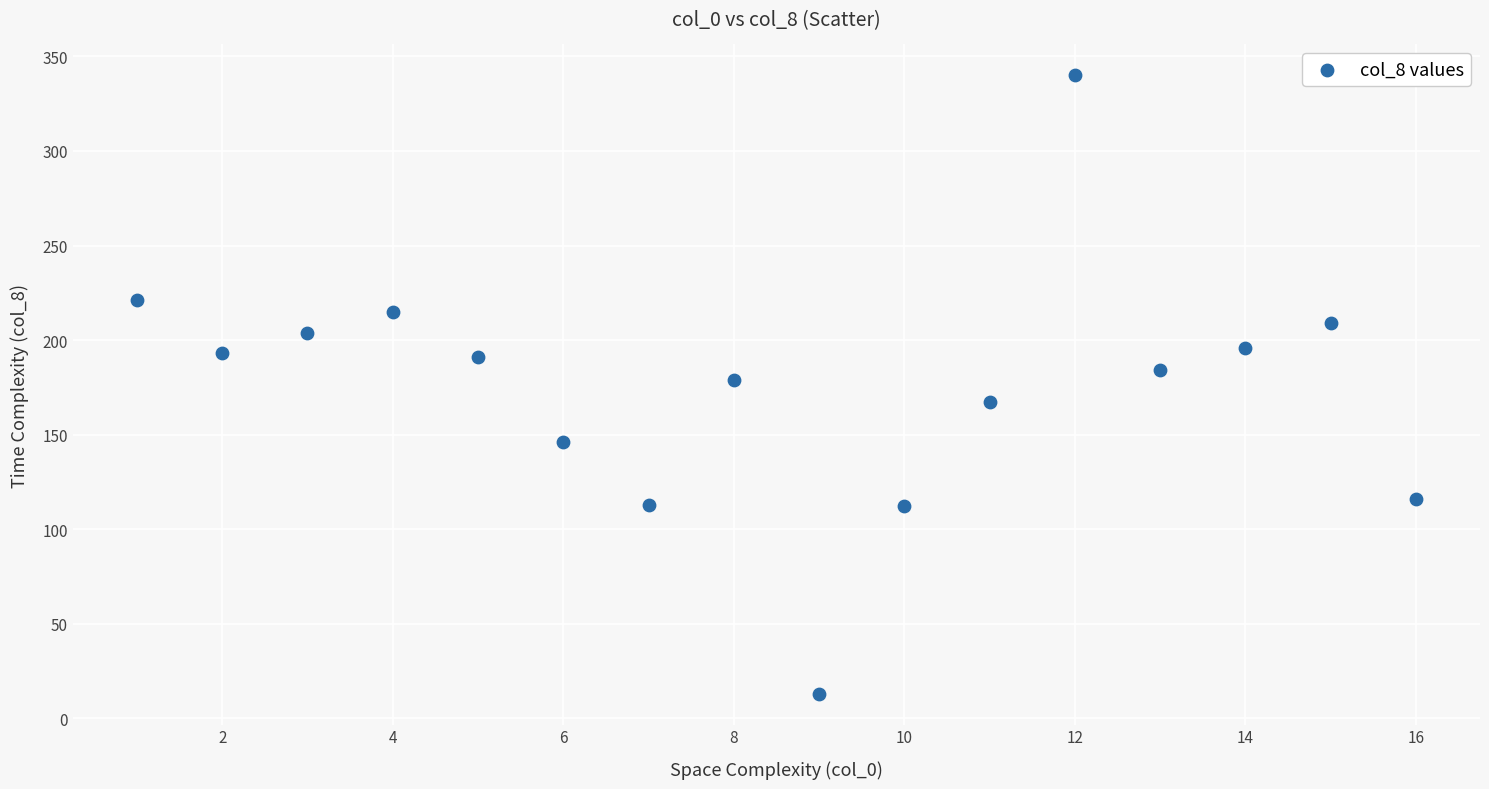

What is the range of Y values (max minus min)?

327